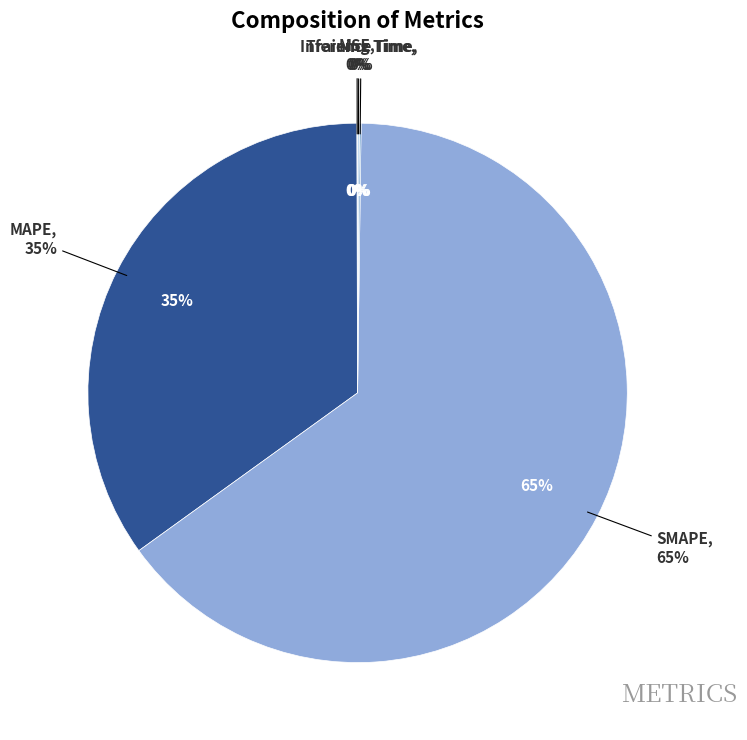

Is it true that Training Time is 8% of the pie?

False